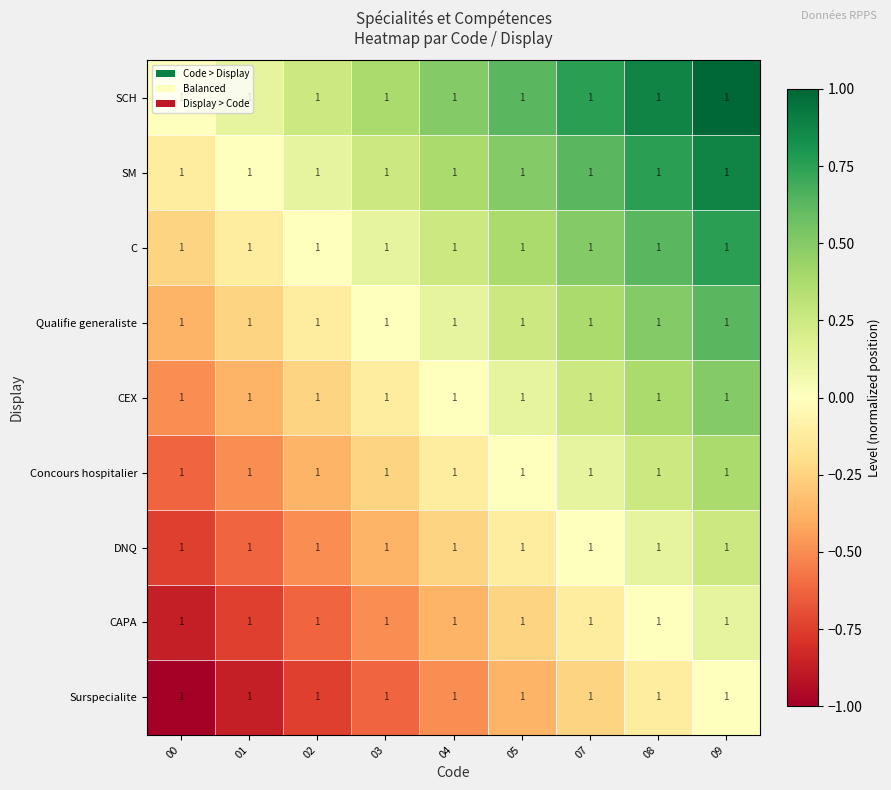

Reading right to left, what are all the values shown in this chart?

SCH: 09=1.0	08=1.0	07=1.0	05=1.0	04=1.0	03=1.0	02=1.0	01=1.0	00=1.0
SM: 09=1.0	08=1.0	07=1.0	05=1.0	04=1.0	03=1.0	02=1.0	01=1.0	00=1.0
C: 09=1.0	08=1.0	07=1.0	05=1.0	04=1.0	03=1.0	02=1.0	01=1.0	00=1.0
Qualifie generaliste: 09=1.0	08=1.0	07=1.0	05=1.0	04=1.0	03=1.0	02=1.0	01=1.0	00=1.0
CEX: 09=1.0	08=1.0	07=1.0	05=1.0	04=1.0	03=1.0	02=1.0	01=1.0	00=1.0
Concours hospitalier: 09=1.0	08=1.0	07=1.0	05=1.0	04=1.0	03=1.0	02=1.0	01=1.0	00=1.0
DNQ: 09=1.0	08=1.0	07=1.0	05=1.0	04=1.0	03=1.0	02=1.0	01=1.0	00=1.0
CAPA: 09=1.0	08=1.0	07=1.0	05=1.0	04=1.0	03=1.0	02=1.0	01=1.0	00=1.0
Surspecialite: 09=1.0	08=1.0	07=1.0	05=1.0	04=1.0	03=1.0	02=1.0	01=1.0	00=1.0